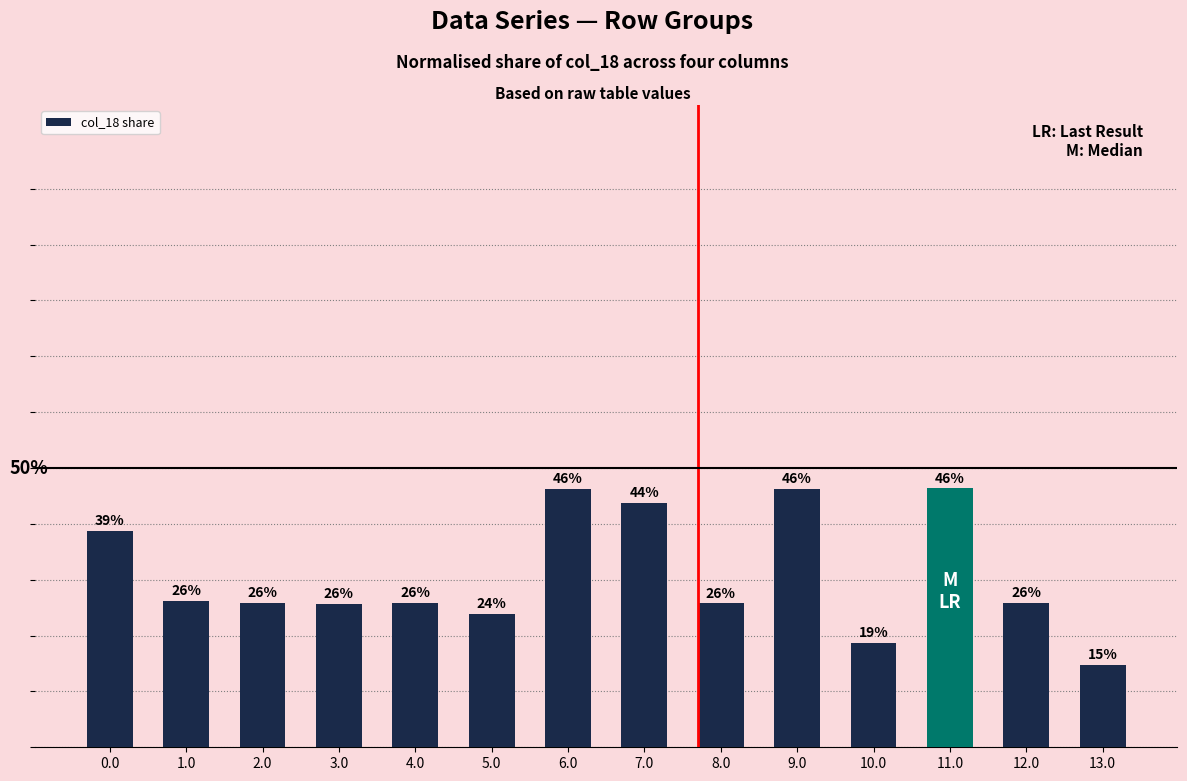

What is the minimum value shown in the chart?

0.1